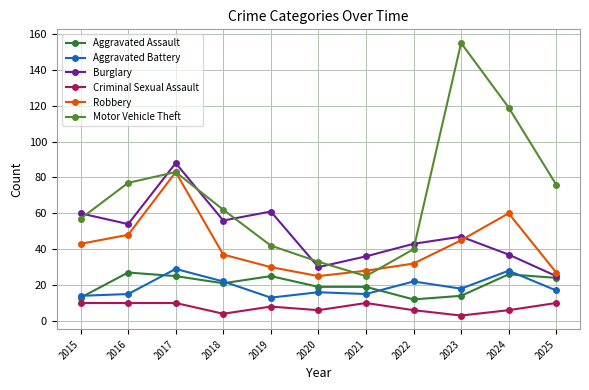

Reading right to left, transcribe all the data shown in this chart.

Aggravated Assault: 24	26	14	12	19	19	25	21	25	27	13
Aggravated Battery: 17	28	18	22	15	16	13	22	29	15	14
Burglary: 25	37	47	43	36	30	61	56	88	54	60
Criminal Sexual Assault: 10	6	3	6	10	6	8	4	10	10	10
Robbery: 27	60	45	32	28	25	30	37	83	48	43
Motor Vehicle Theft: 76	119	155	40	25	33	42	62	83	77	57